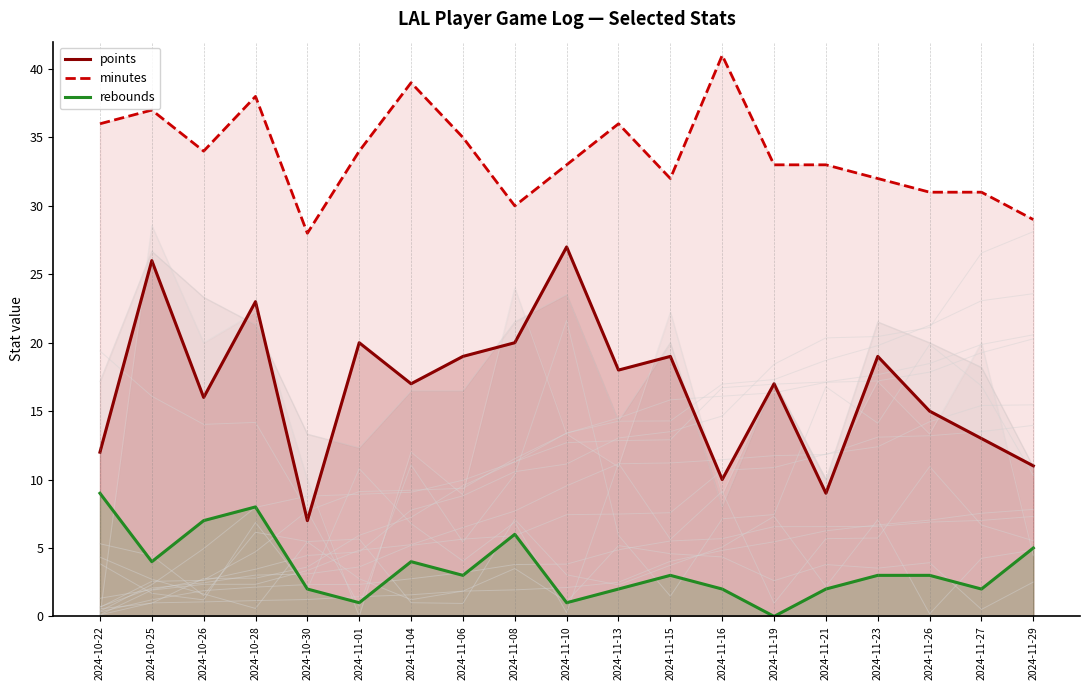

True or false: minutes and rebounds cross at least once.

False